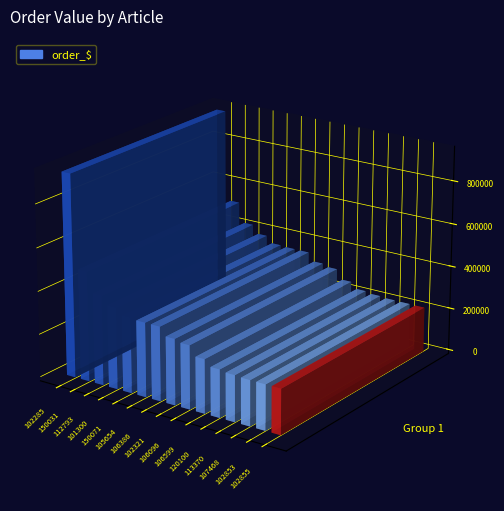

What is the difference between the maximum and second lowest values?

729249.6